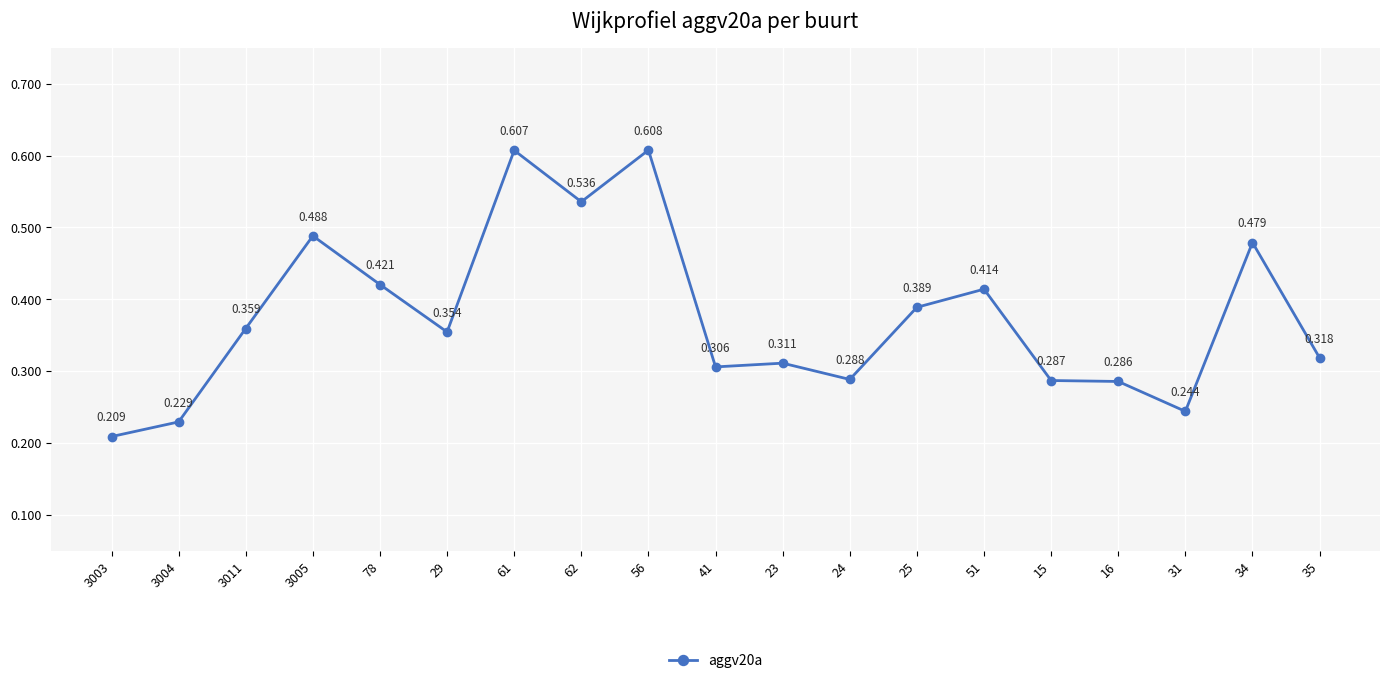

Which label corresponds to the largest value in the chart?

56